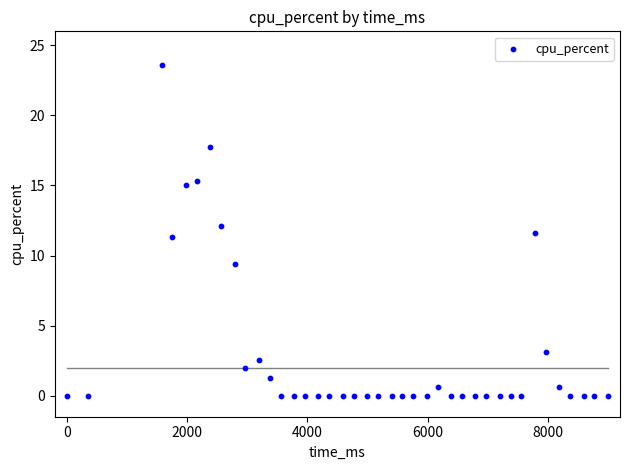

What is the range of Y values (max minus min)?

23.6